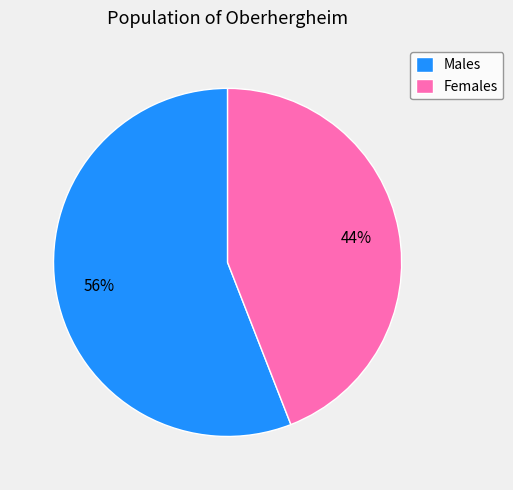

What is the smallest slice in the pie chart?

Females